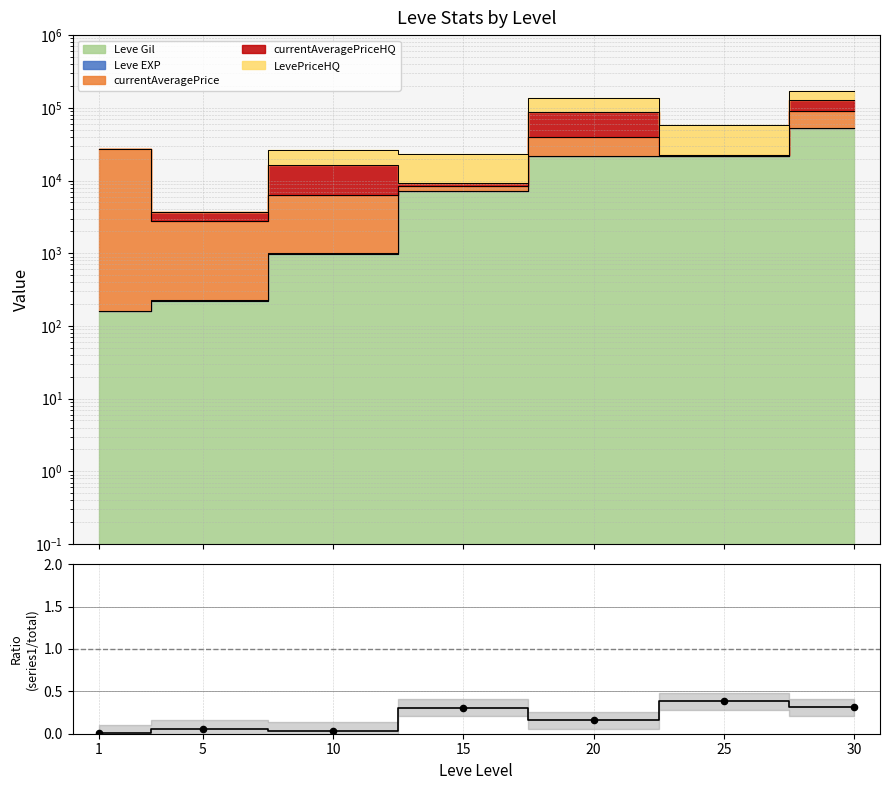

What is the change in value from 5 to 20?

+0.1